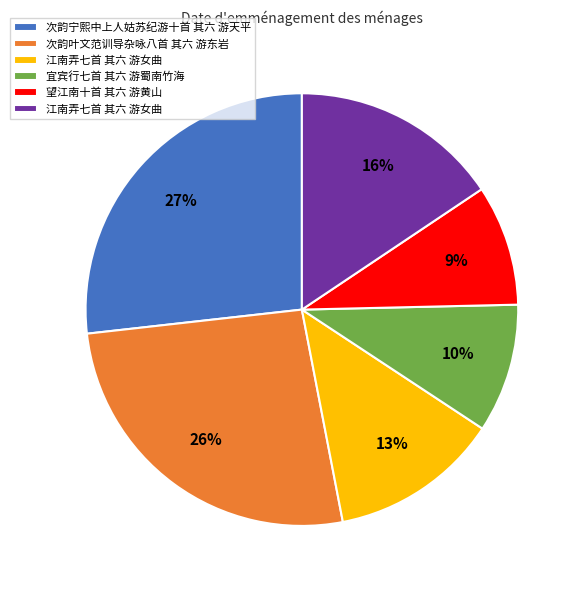

Is there any slice that represents more than half of the pie?

No